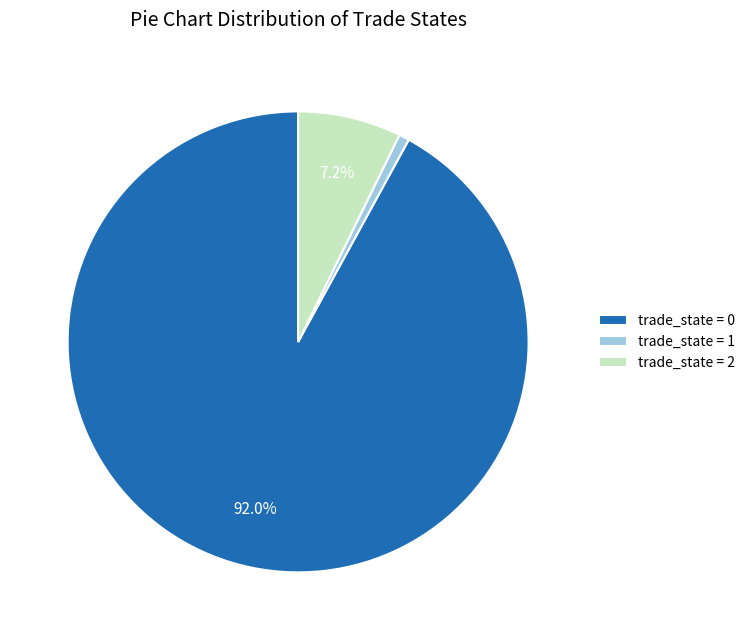

Approximately how many times larger is the value at trade_state = 2 compared to trade_state = 1?

10.0